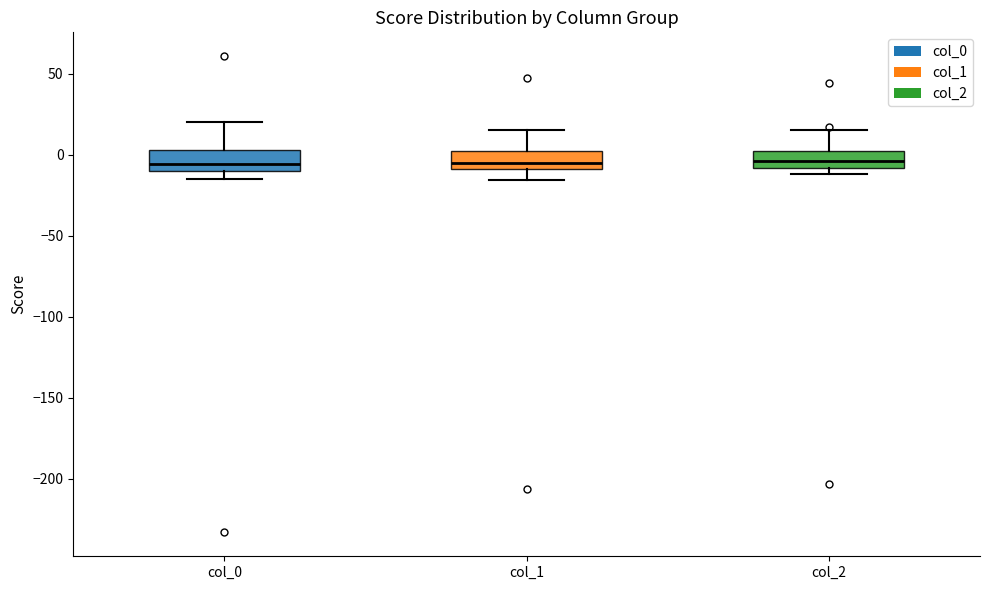

Reading left to right, transcribe this box plot: for each box, give where its median line is, the range the box spans, and where its two whiskers end, as read against the y-axis. The values are not printed on the chart, so give them approximately, as read against the axis.

col_0: median -5, box -10 to 5, whiskers -15 to 20
col_1: median -5, box -10 to 0, whiskers -15 to 15
col_2: median -5, box -10 to 0, whiskers -10 (just below the box's lower edge) to 15